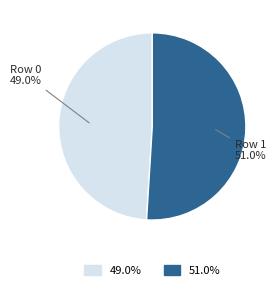

To the nearest percent, what is the average slice percentage?

50%